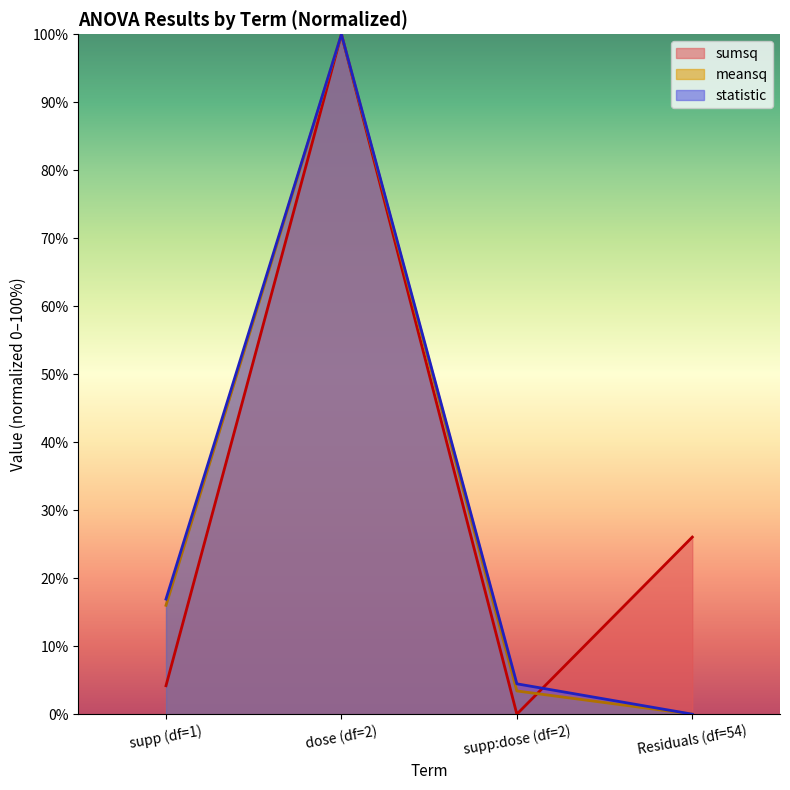

What is the value of the sumsq point at the 1st from the left?

4.2